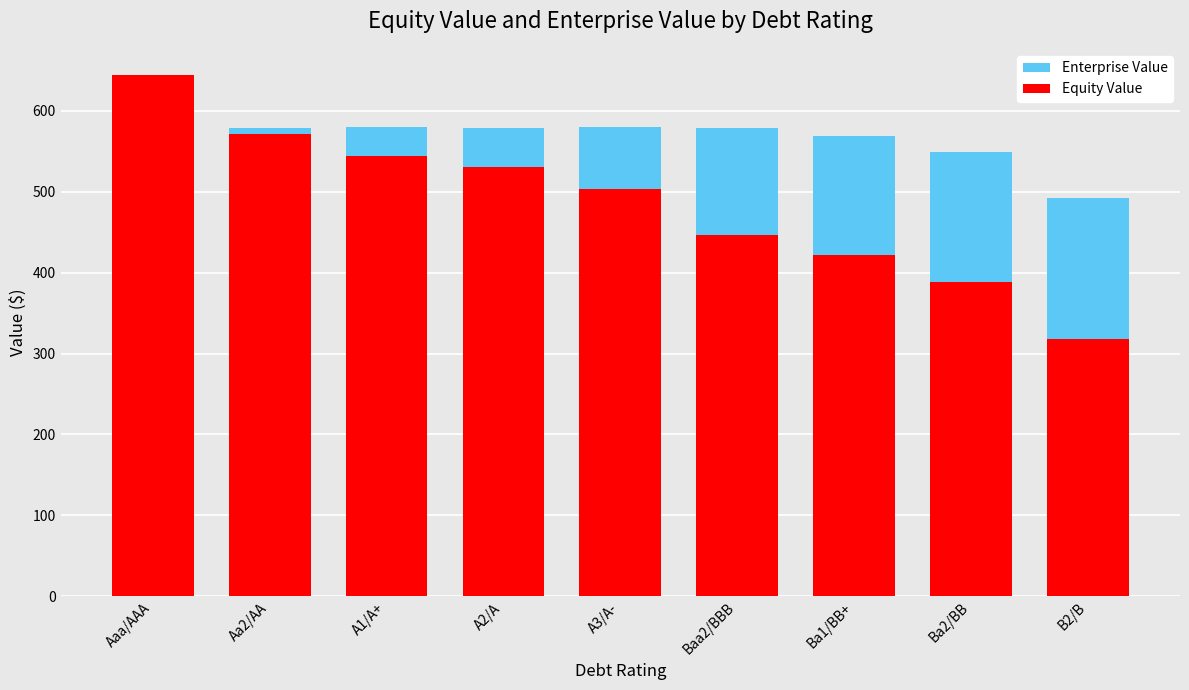

Rank the categories by Equity Value value from lowest to highest.

B2/B, Ba2/BB, Ba1/BB+, Baa2/BBB, A3/A-, A2/A, A1/A+, Aa2/AA, Aaa/AAA